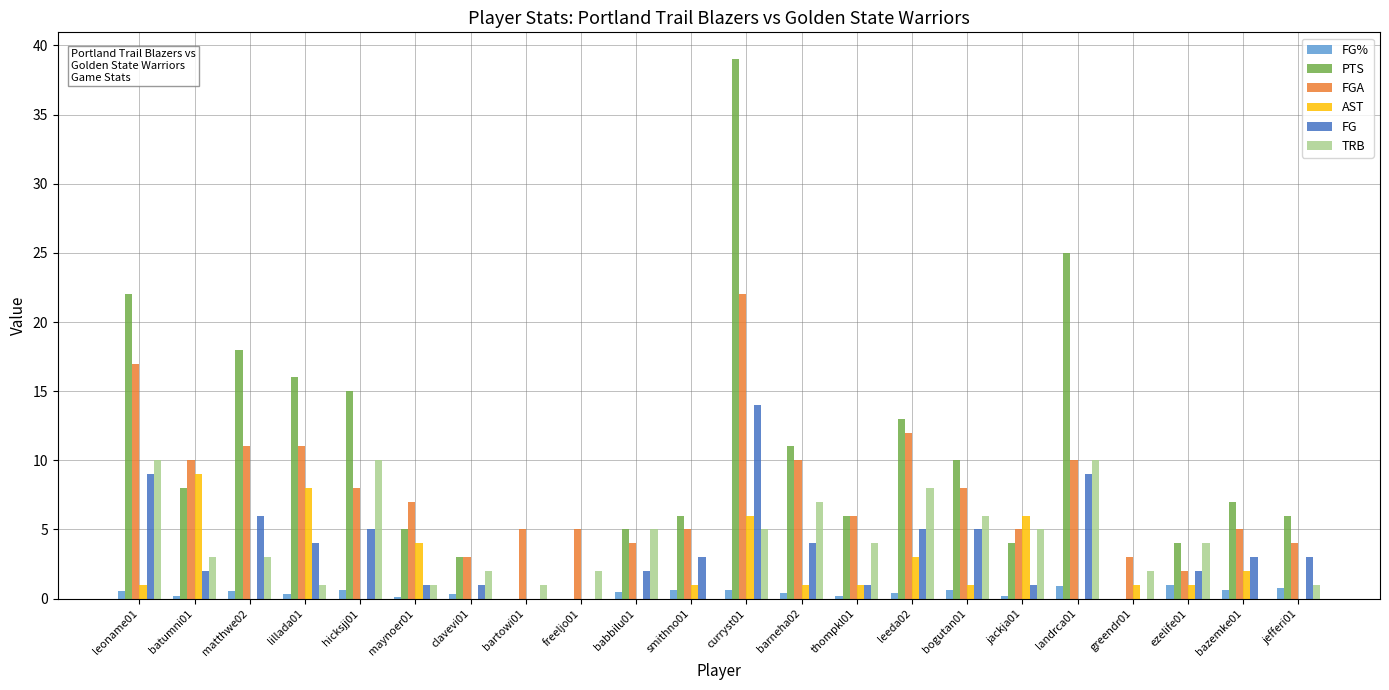

What is the average value of the FG% series?

0.4